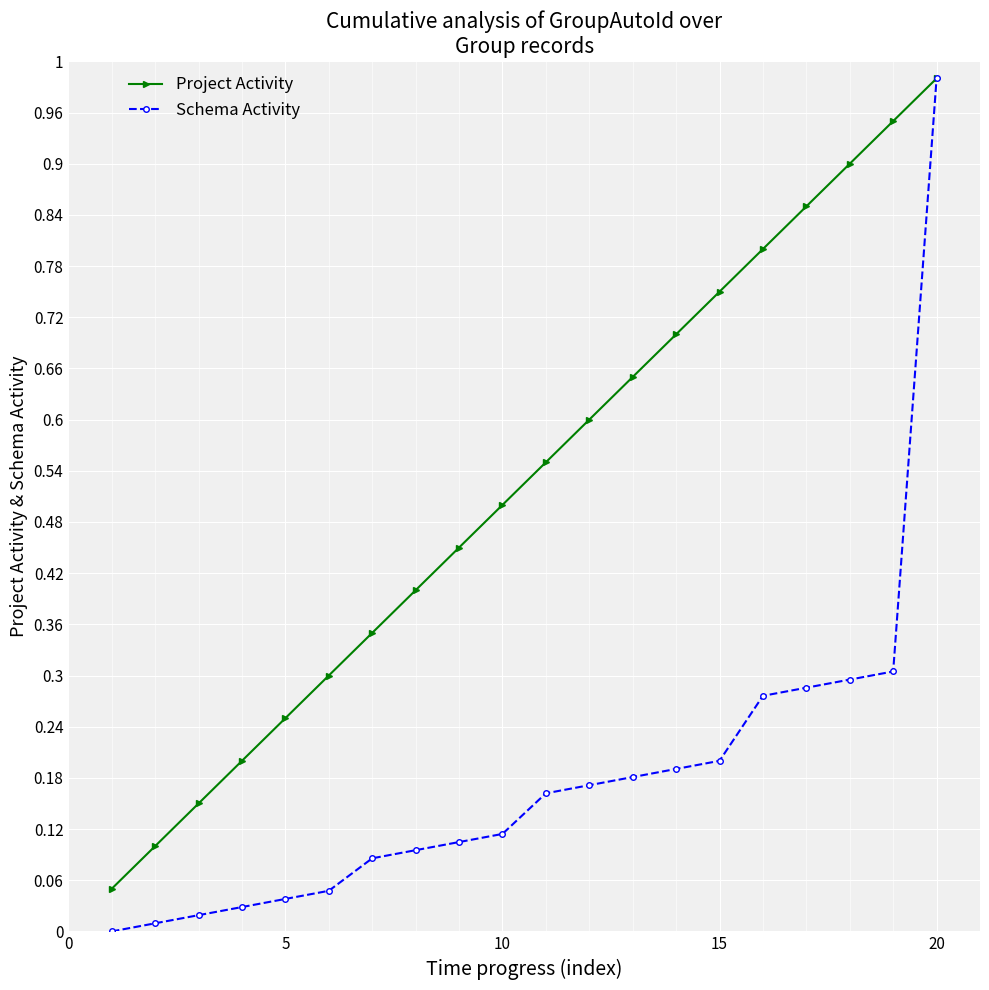

Is this an area chart (filled region under the line)?

No